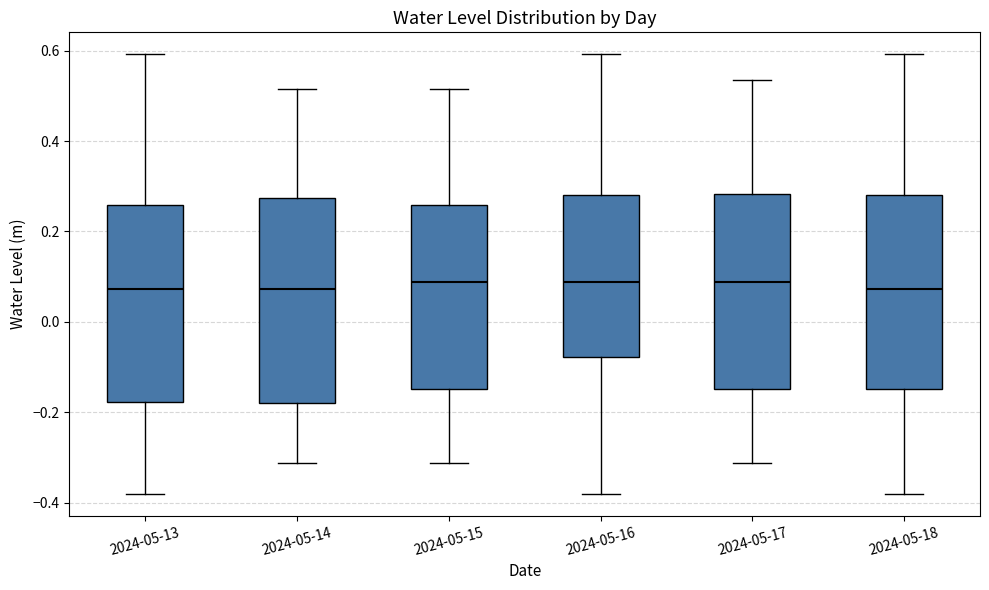

Where does the median line of the box for 2024-05-13 sit on the y-axis? The values are not printed on the chart, so give them approximately, as read against the axis.

0.08